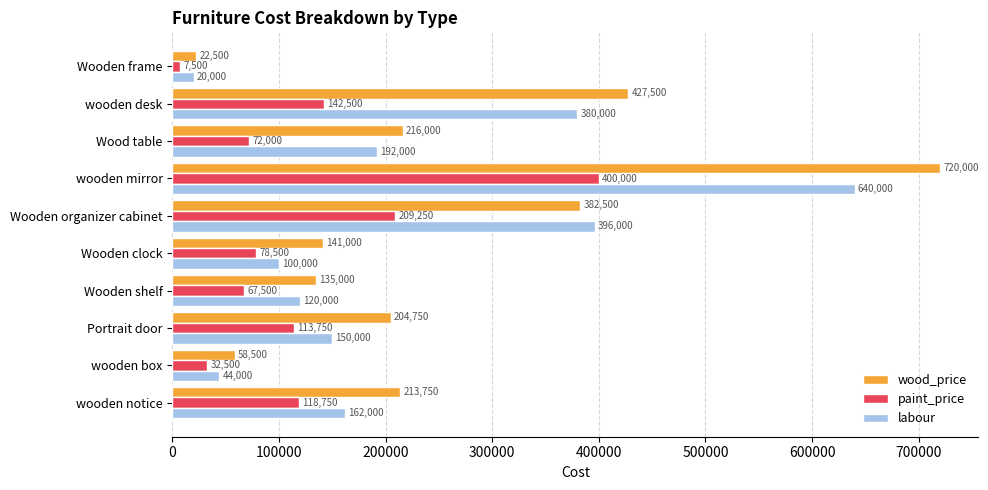

The value of labour at Wooden organizer cabinet is 396000. True or false?

True